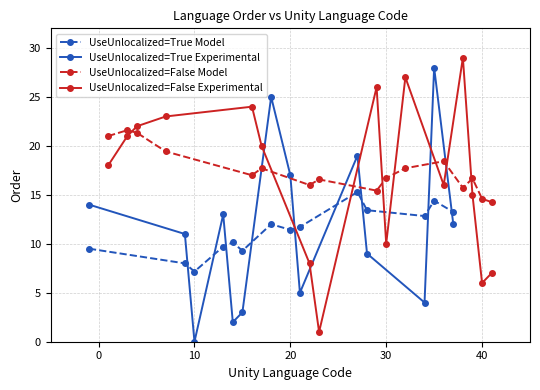

At which category does UseUnlocalized=True Model reach its first local valley?

10